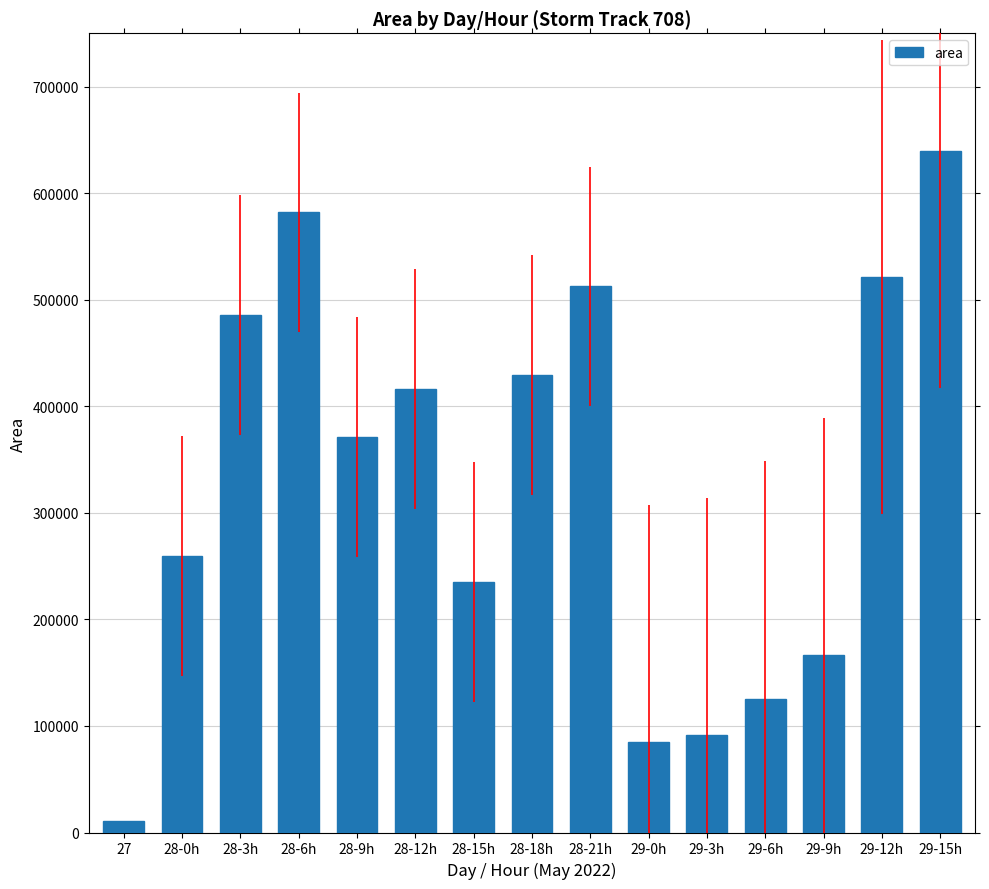

The chart shows a value of 91250 at 29-3h. True or false?

True